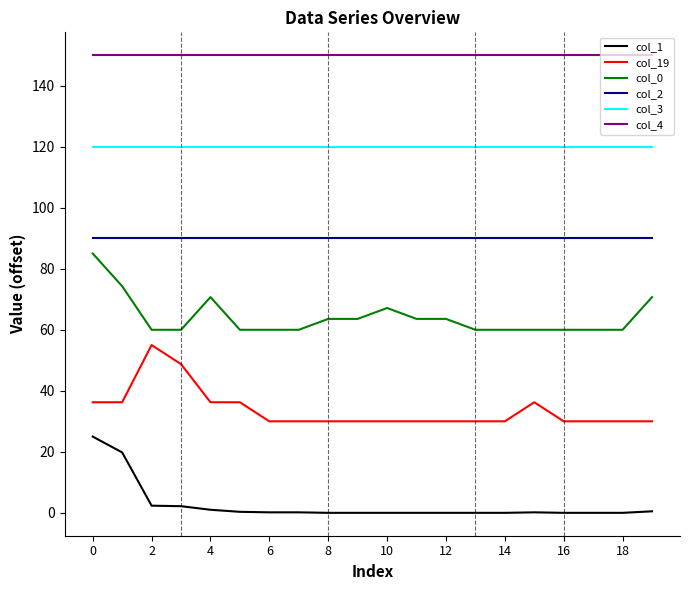

What is the difference between the maximum and minimum values in the col_19 series?

25.0